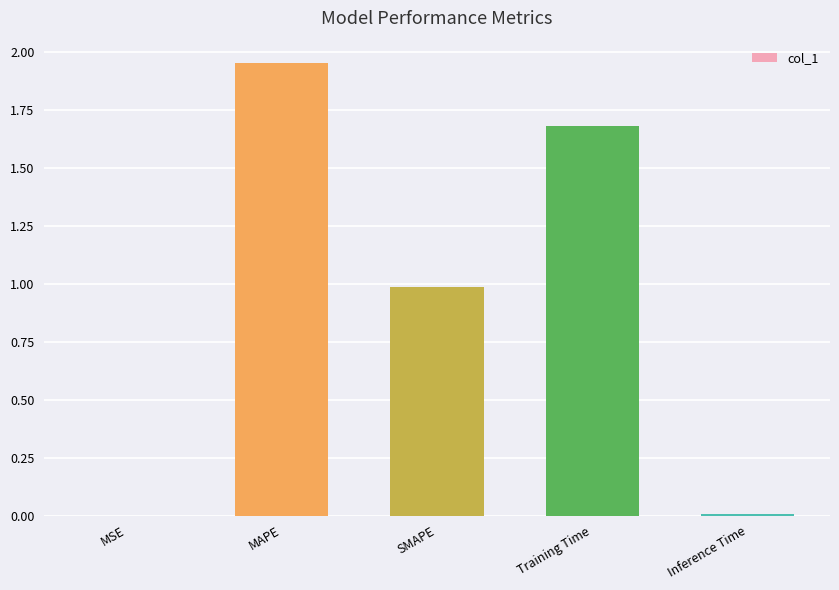

At which category does the chart reach its peak across all series?

MAPE